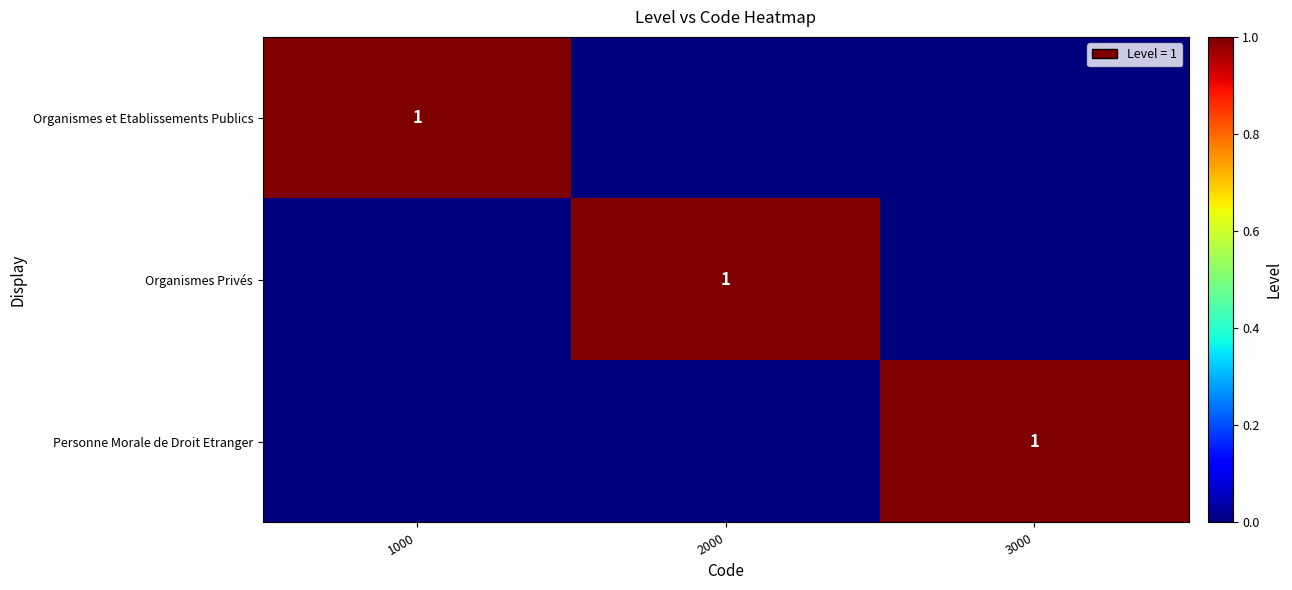

True or false: Organismes Privés has a value of 1 at 2000.

True